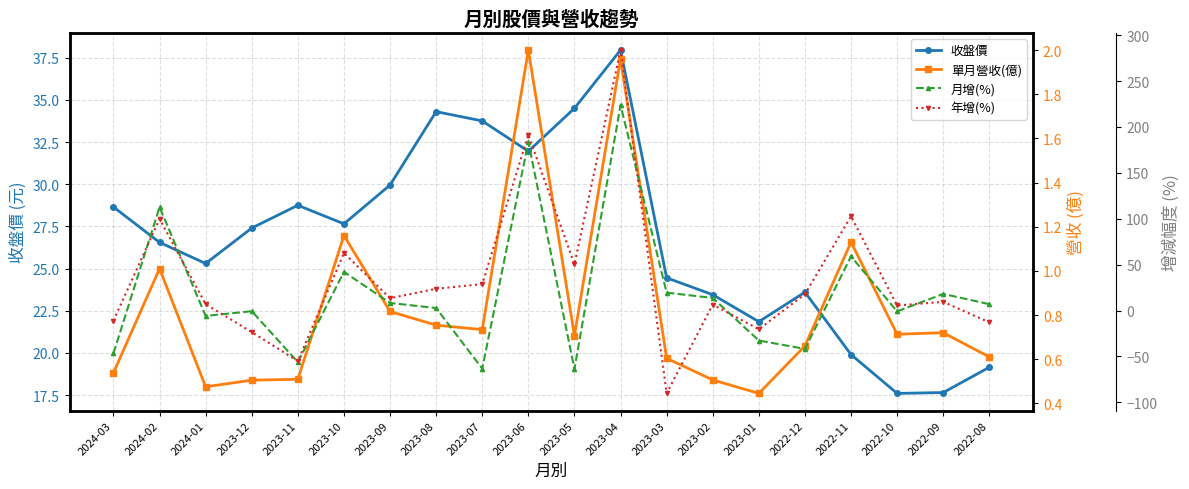

What is the difference between the maximum and minimum values in the 年增(%) series?

374.1